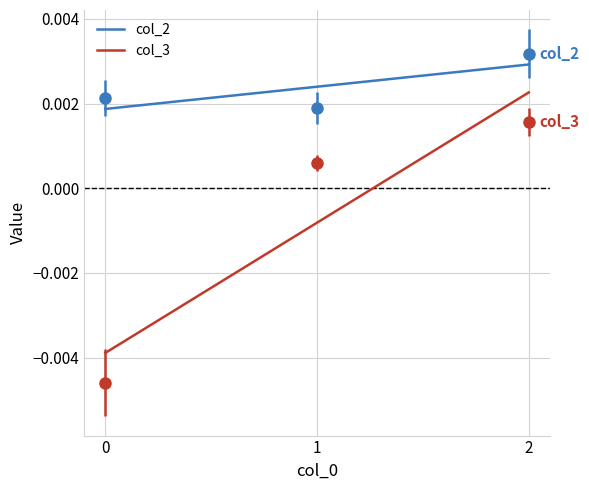

The col_2 series shows 0.0 at 1. True or false?

True